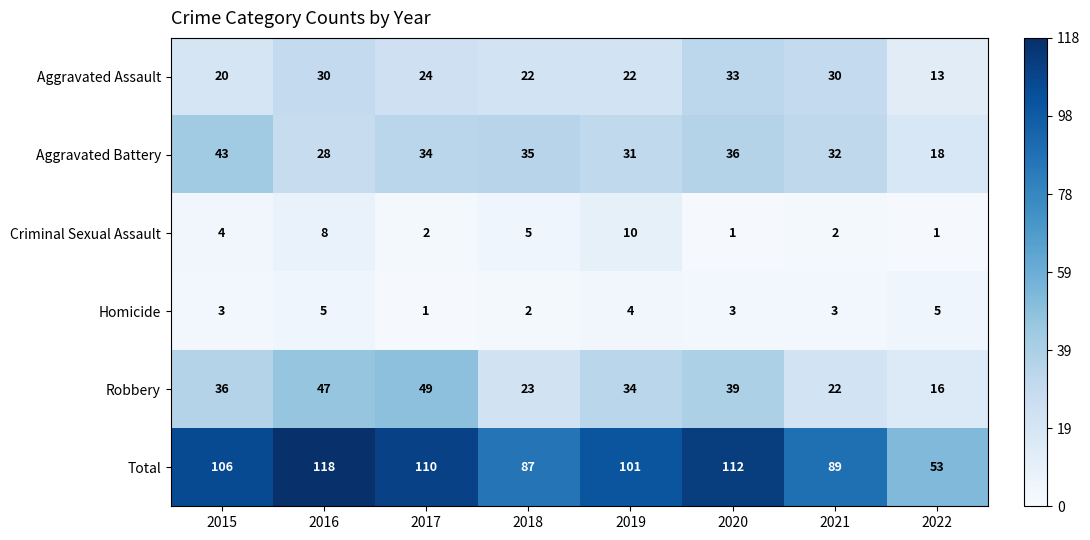

The value of Aggravated Battery at 2017 is 50. True or false?

False